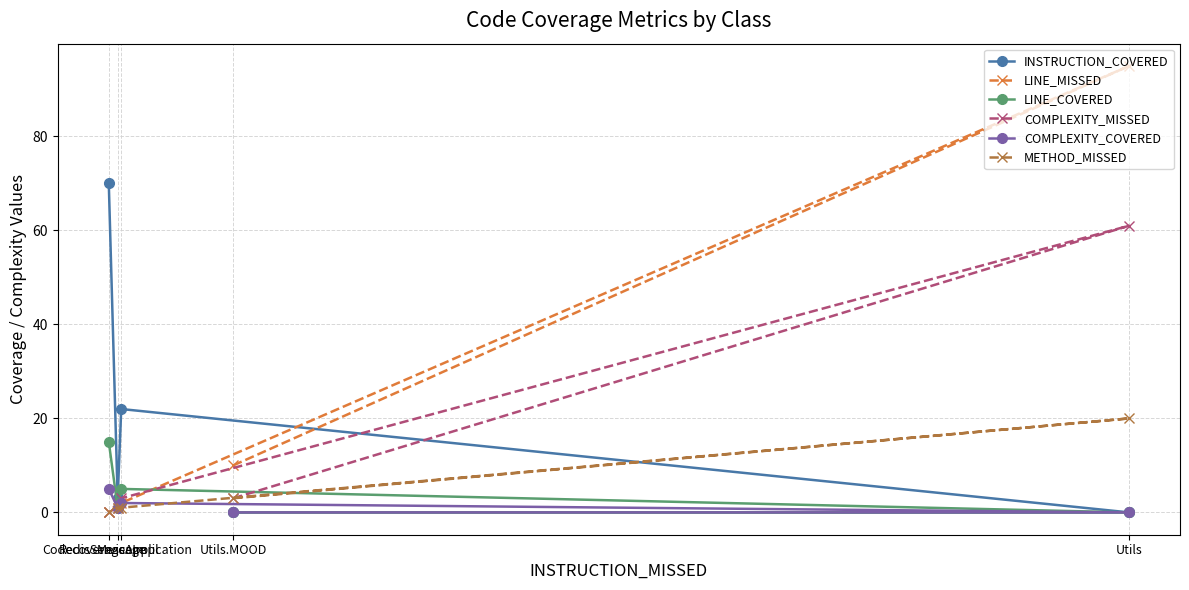

True or false: COMPLEXITY_COVERED has a value of 2 at Utils.

False